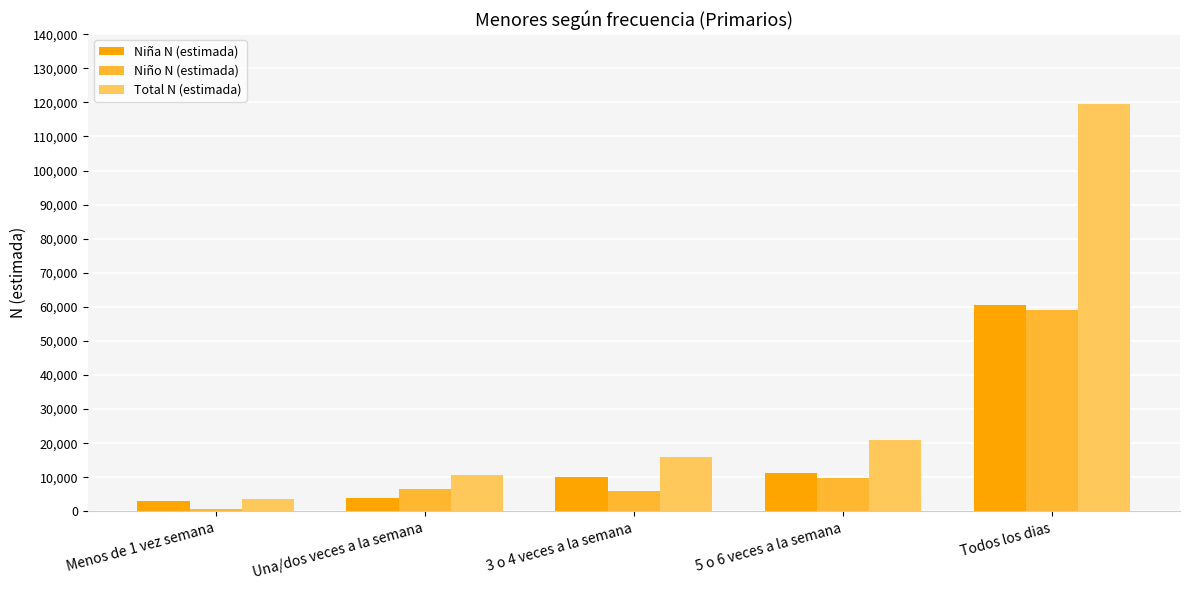

At which category is the sum across all series the highest?

Todos los dias